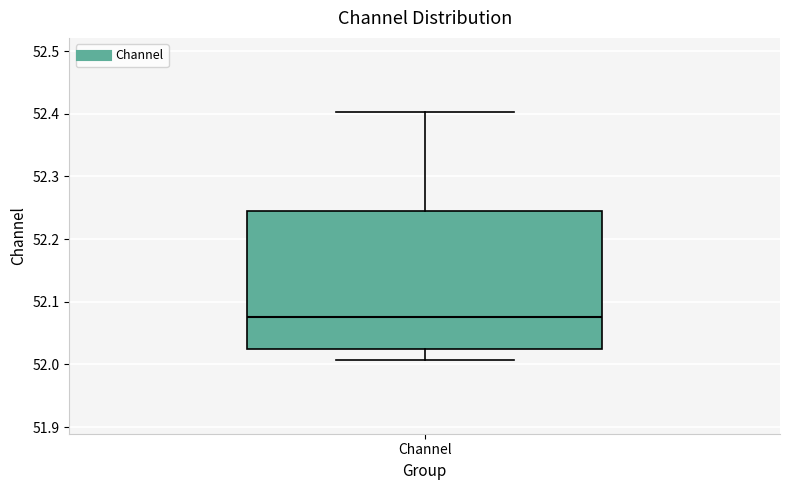

Where is the upper edge of the box for Channel on the y-axis? The values are not printed on the chart, so give them approximately, as read against the axis.

52.25